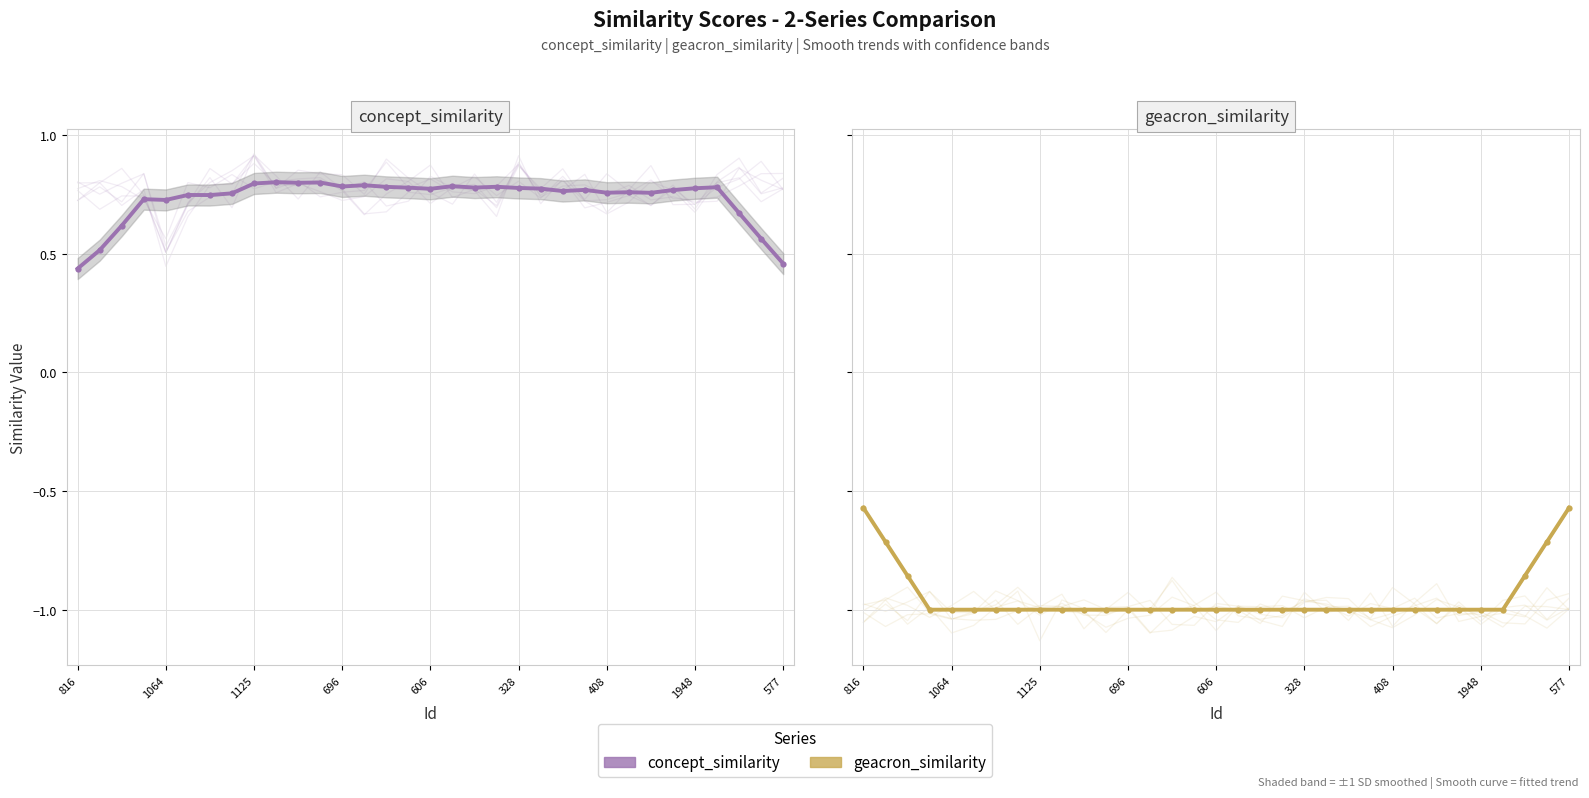

True or false: geacron_similarity and concept_similarity intersect in this chart.

False